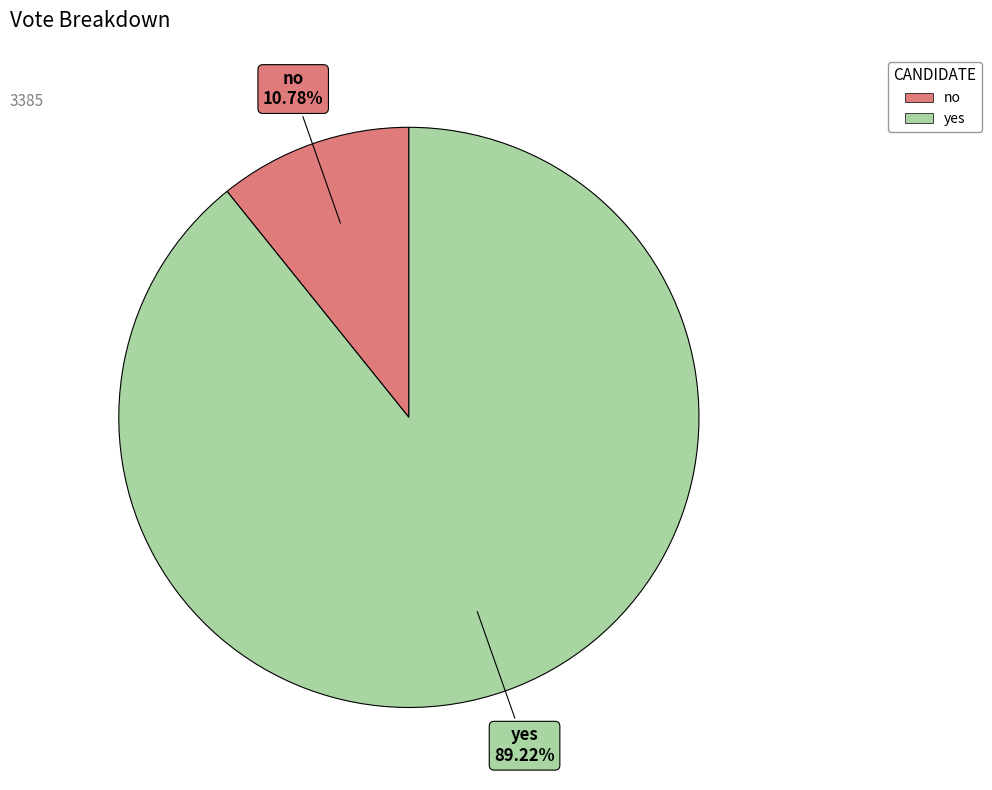

Is it true that no is 17% of the pie?

False